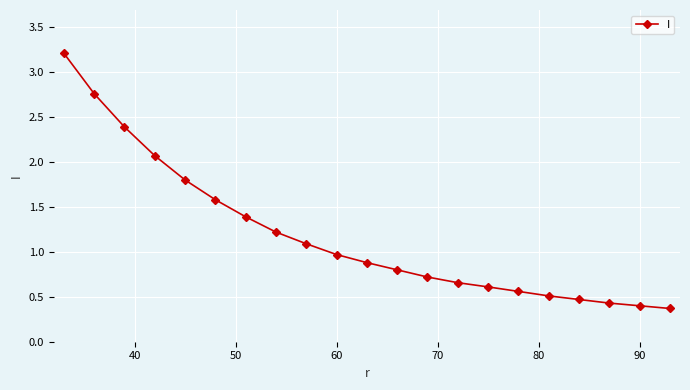

What is the average value?

1.2